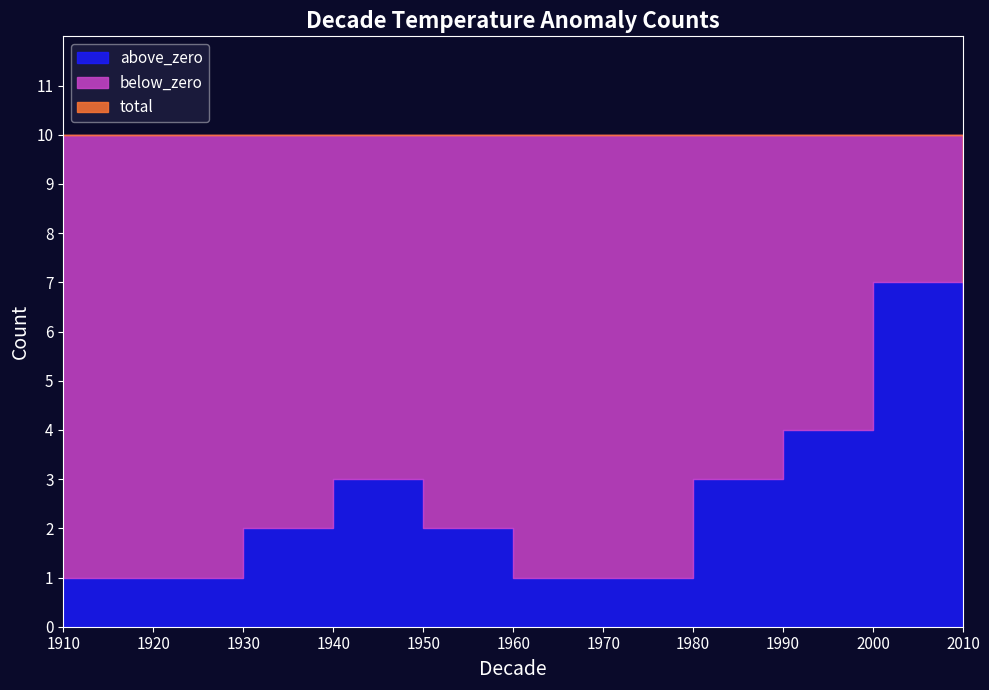

List the labels in order of total value, smallest first.

2010, 1910, 1920, 1930, 1940, 1950, 1960, 1970, 1980, 1990, 2000